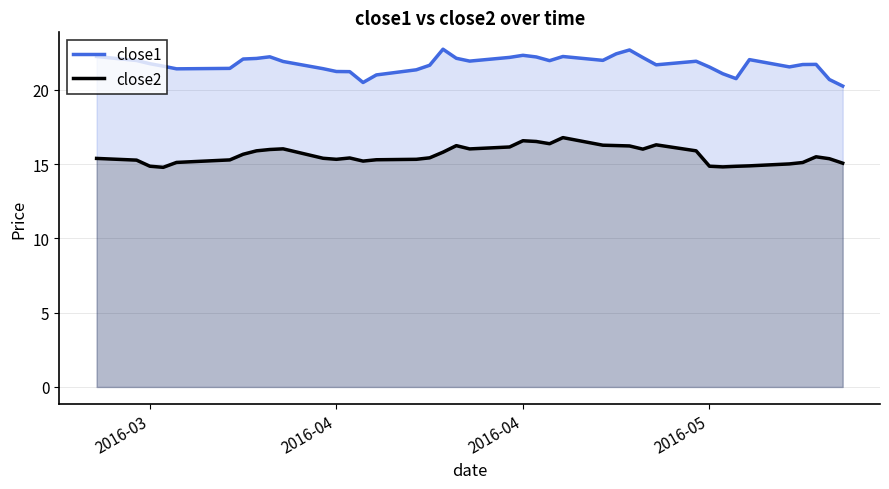

Reading left to right, extract all data points from this chart.

close1: 22.2	22.0	21.8	21.6	21.4	21.4	22.1	22.1	22.2	21.9	21.4	21.2	21.2	20.5	21.0	21.4	21.7	22.7	22.1	21.9	22.2	22.3	22.2	22.0	22.2	22.0	22.4	22.7	22.2	21.7	21.9	21.5	21.1	20.8	22.0	21.5	21.7	21.7	20.7	20.3
close2: 15.4	15.3	14.9	14.8	15.1	15.3	15.7	15.9	16.0	16.0	15.4	15.3	15.4	15.2	15.3	15.3	15.4	15.8	16.2	16.0	16.2	16.6	16.5	16.4	16.8	16.3	16.2	16.2	16.0	16.3	15.9	14.9	14.8	14.9	14.9	15.0	15.1	15.5	15.4	15.1